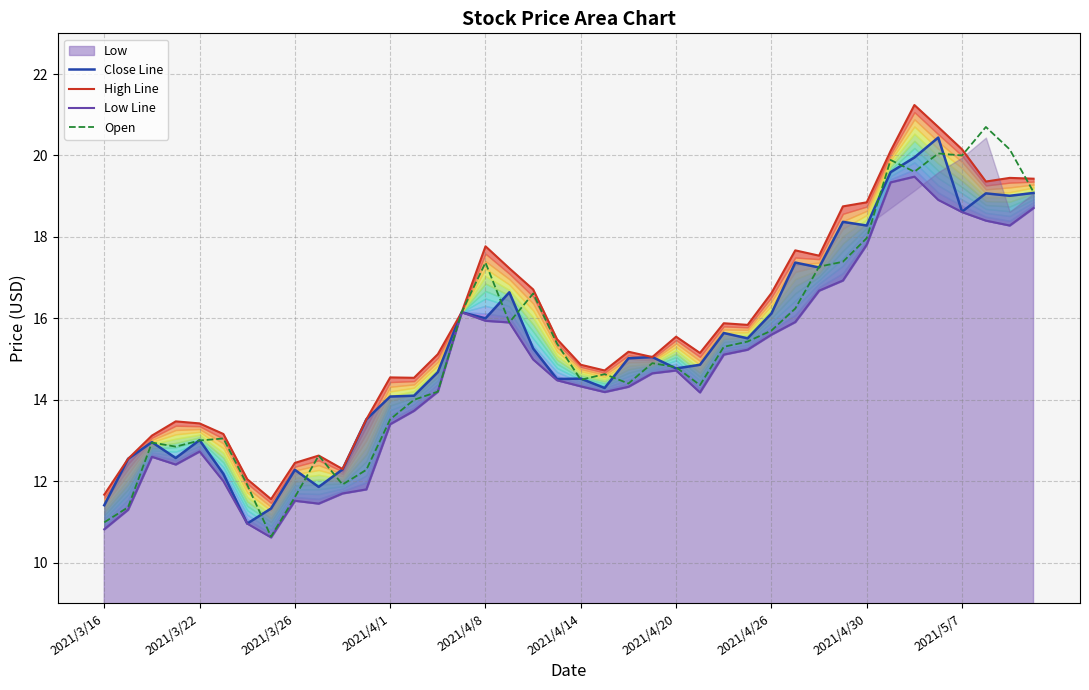

In High Line, how many points are lower than both neighbors (excluding endpoints)?

9